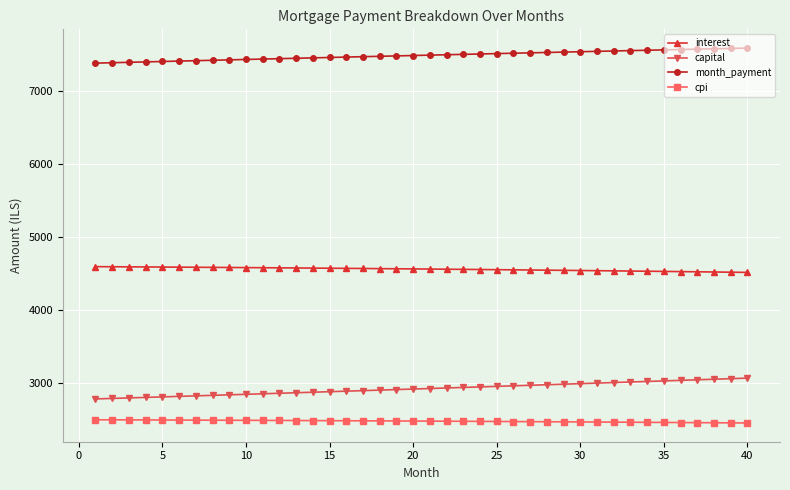

Does the chart have visible grid lines?

Yes